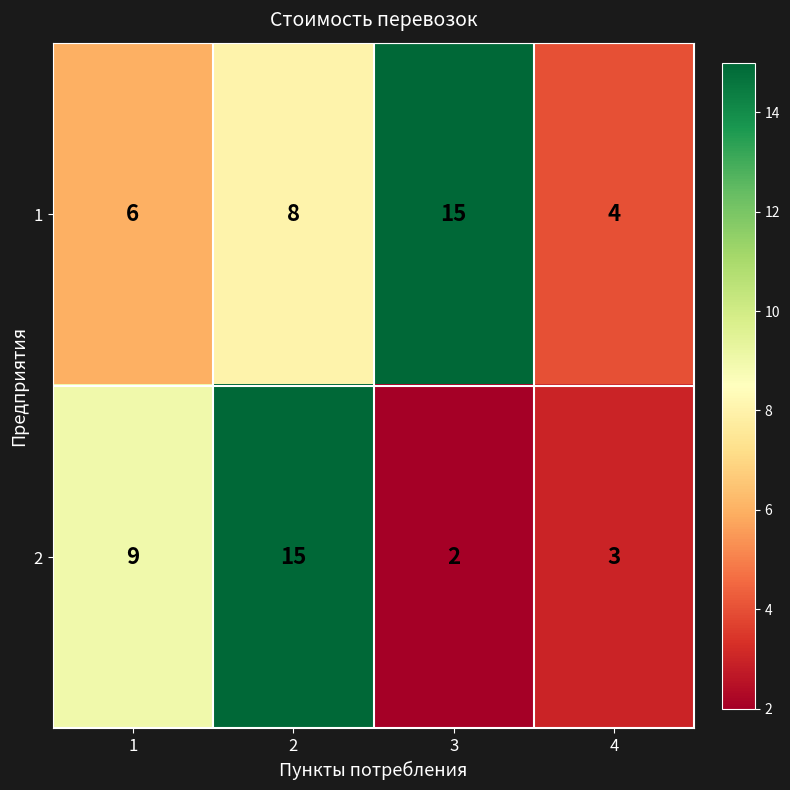

Which series has the widest spread of values?

2